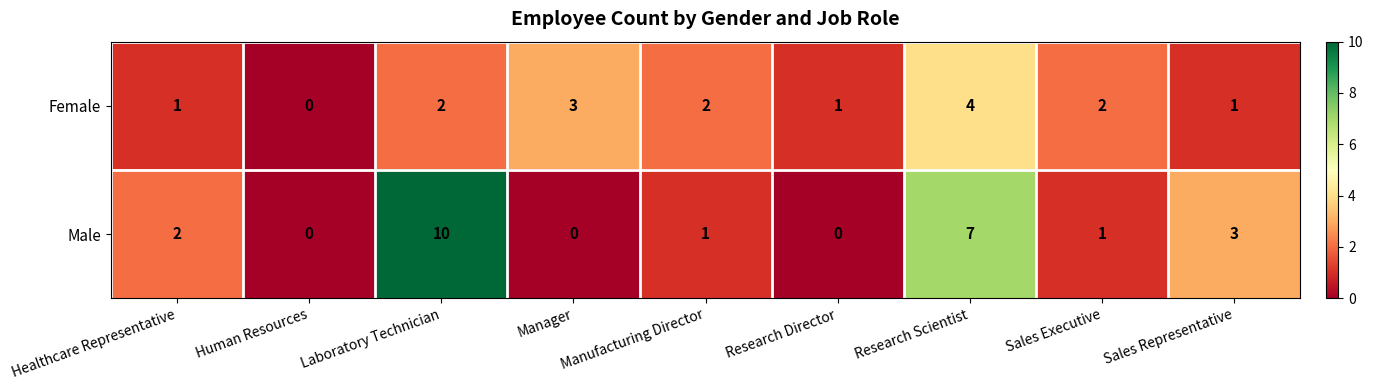

List the series in order of their peak value, highest first.

Male, Female